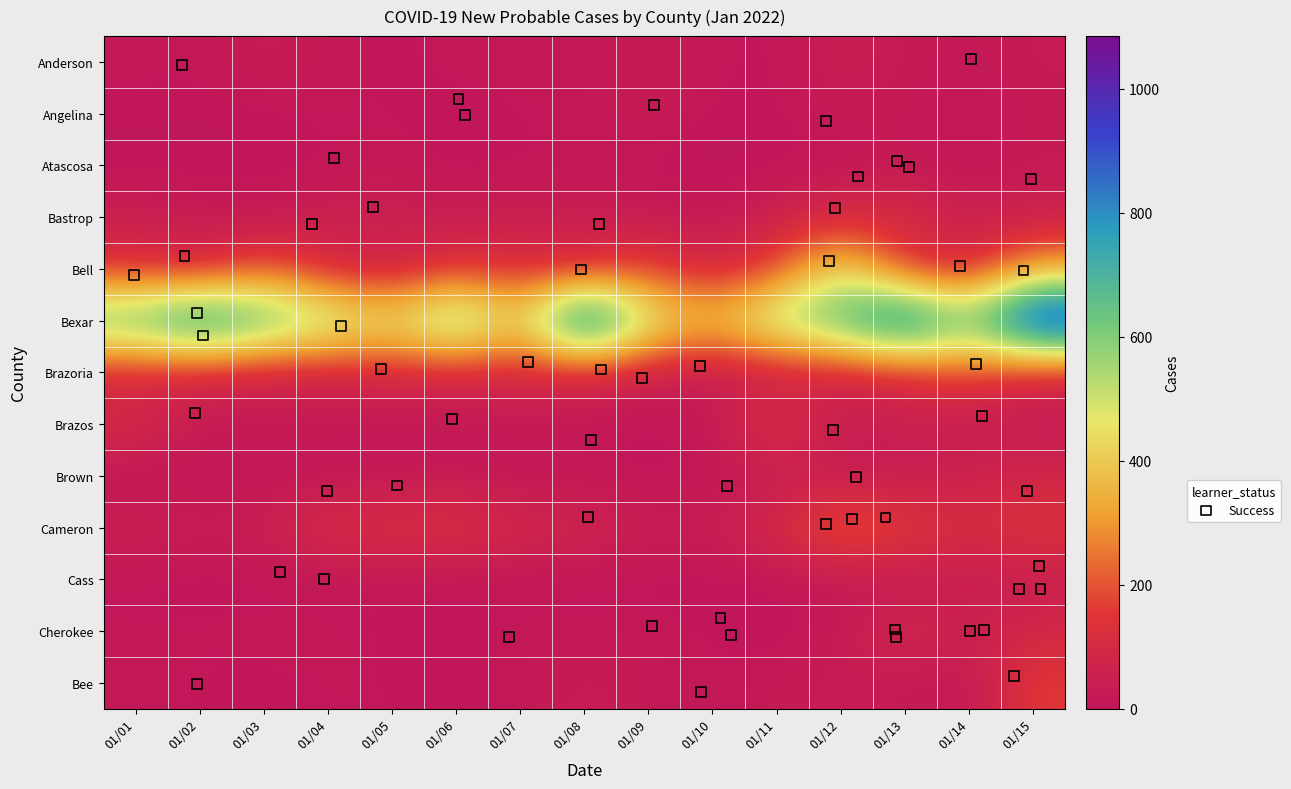

Which category has the highest value in the Atascosa series?

01/15